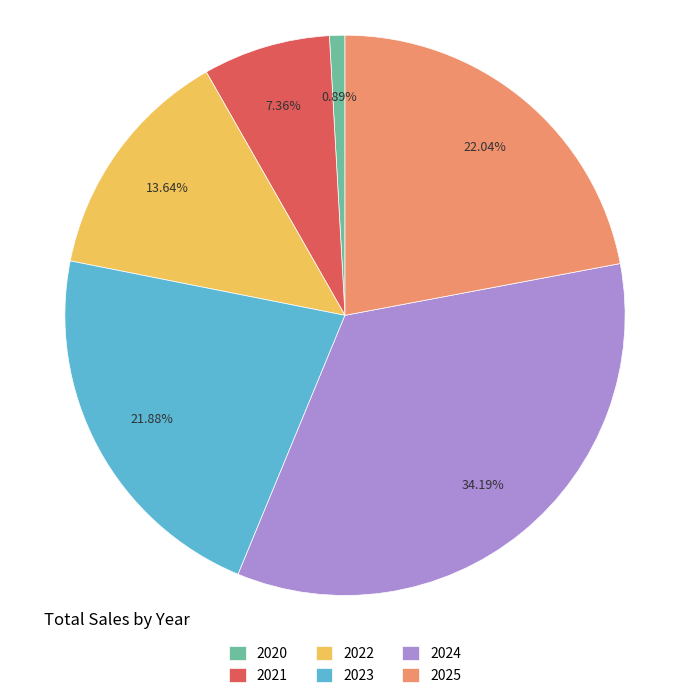

What percentage is the 2023 slice, to the nearest percent?

22%